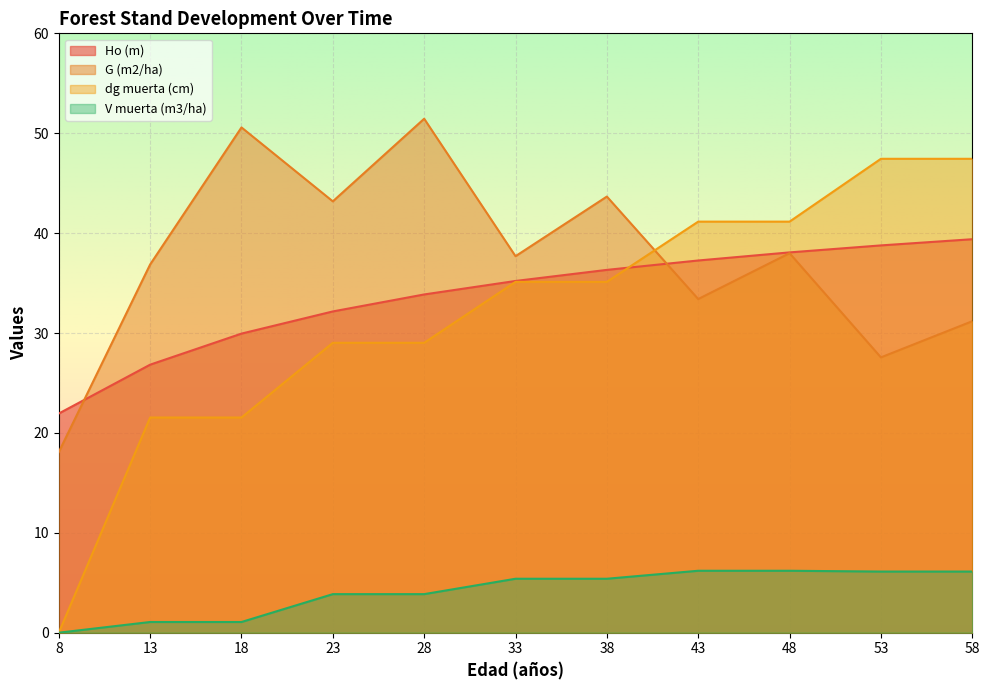

At 33, list the series in order from largest to smallest.

G (m2/ha), Ho (m), dg muerta (cm), V muerta (m3/ha)